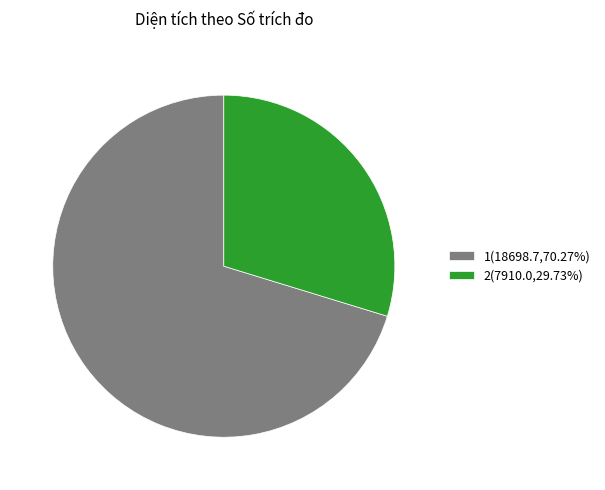

Which category has the biggest portion of the pie?

1